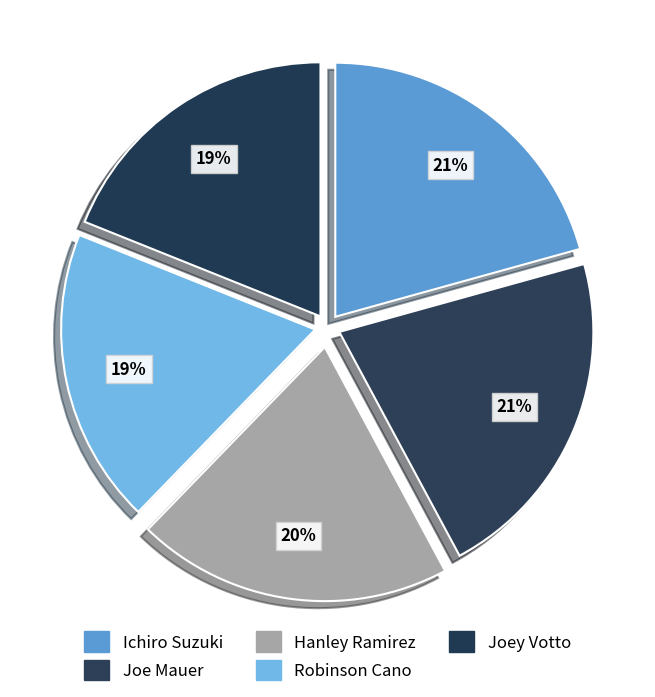

To the nearest percent, what portion does Ichiro Suzuki represent?

21%